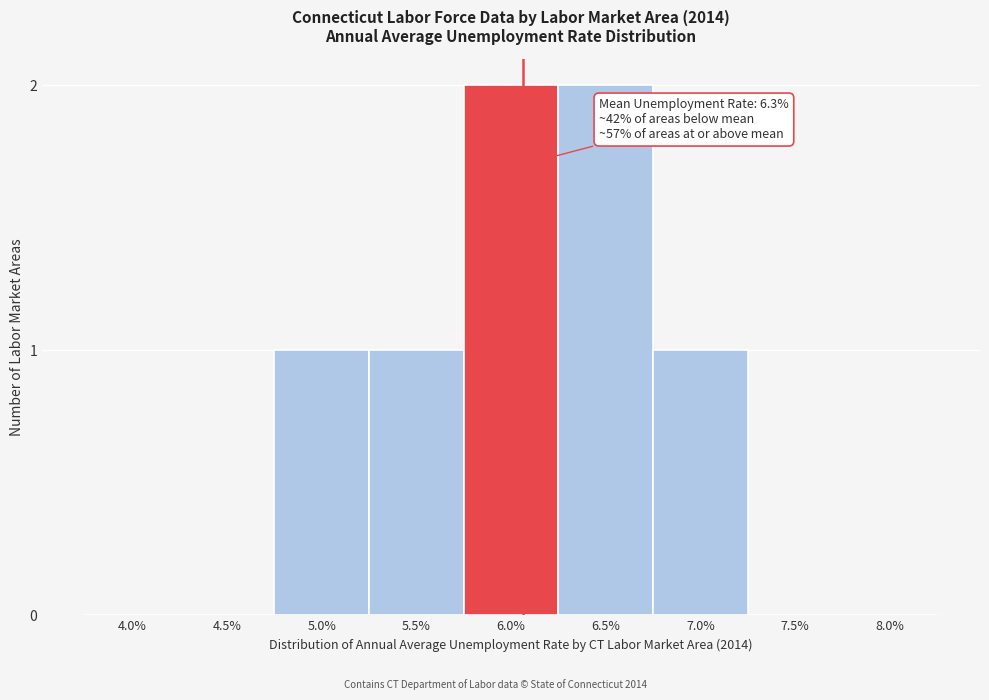

Reading left to right, list all the values displayed in this chart.

4.0%=0	4.5%=0	5.0%=1	5.5%=1	6.0%=2	6.5%=2	7.0%=1	7.5%=0	8.0%=0